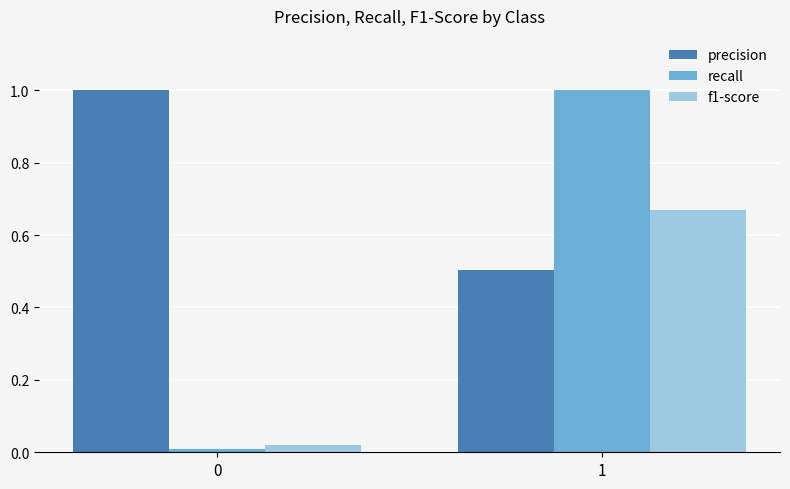

Which series has the largest total across all categories?

precision